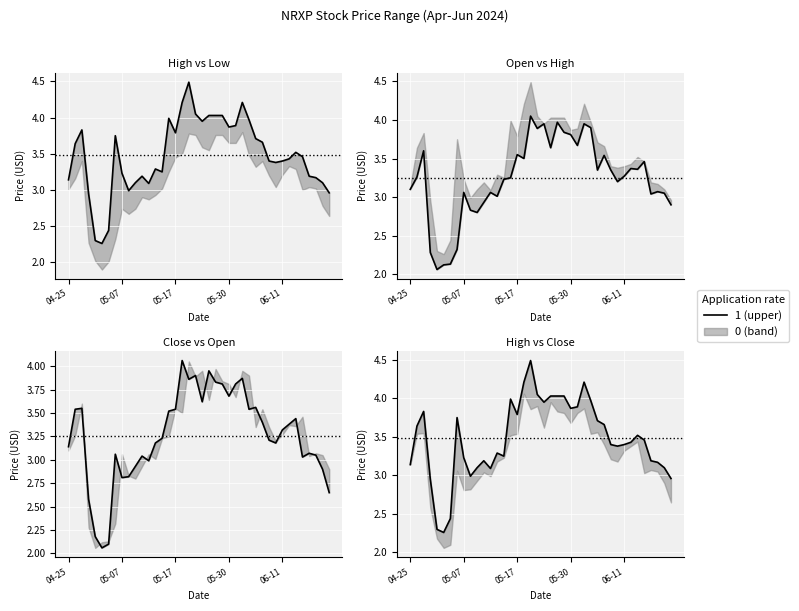

Is it true that Close equals 3.8 at 25?

True